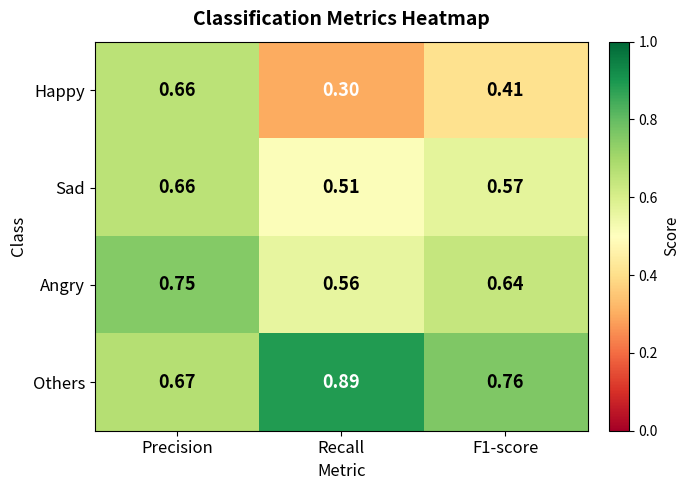

Rank the series at Recall from highest to lowest value.

Others, Angry, Sad, Happy